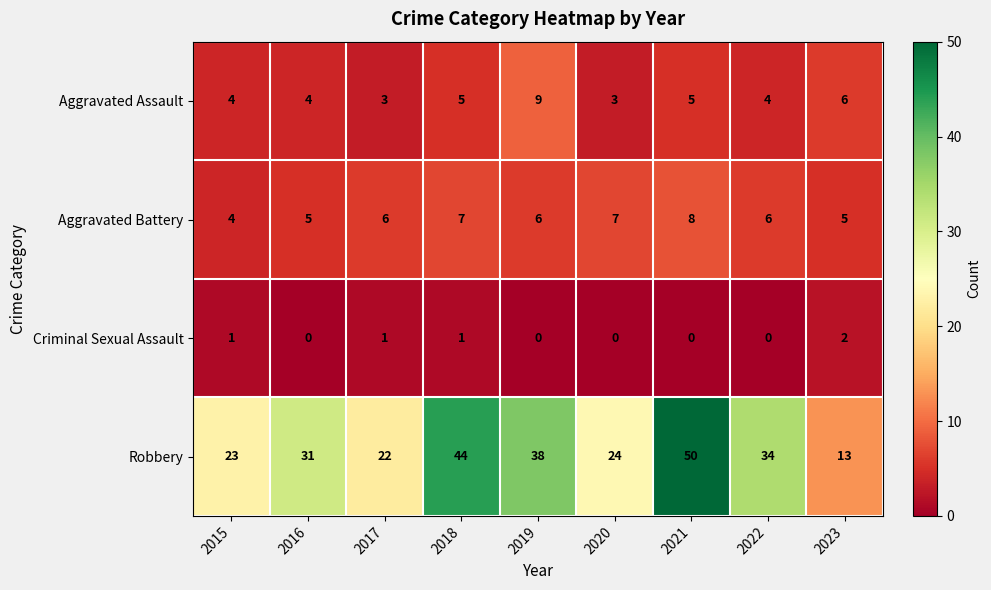

What is the lowest value of the Aggravated Battery series?

4